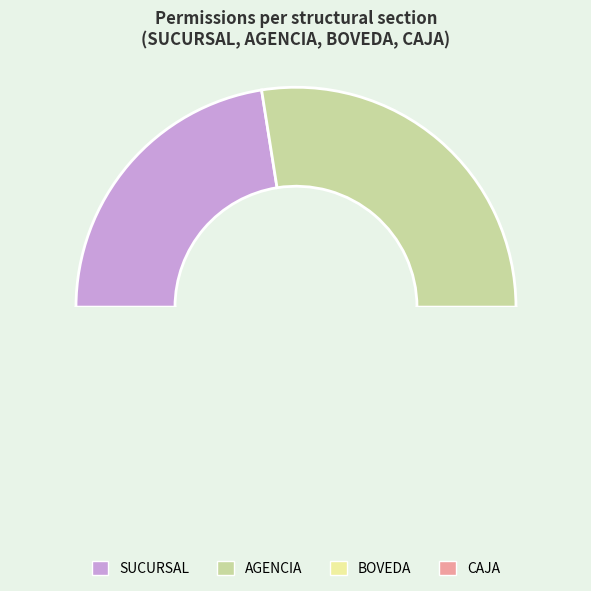

Is there a majority slice in this chart?

No